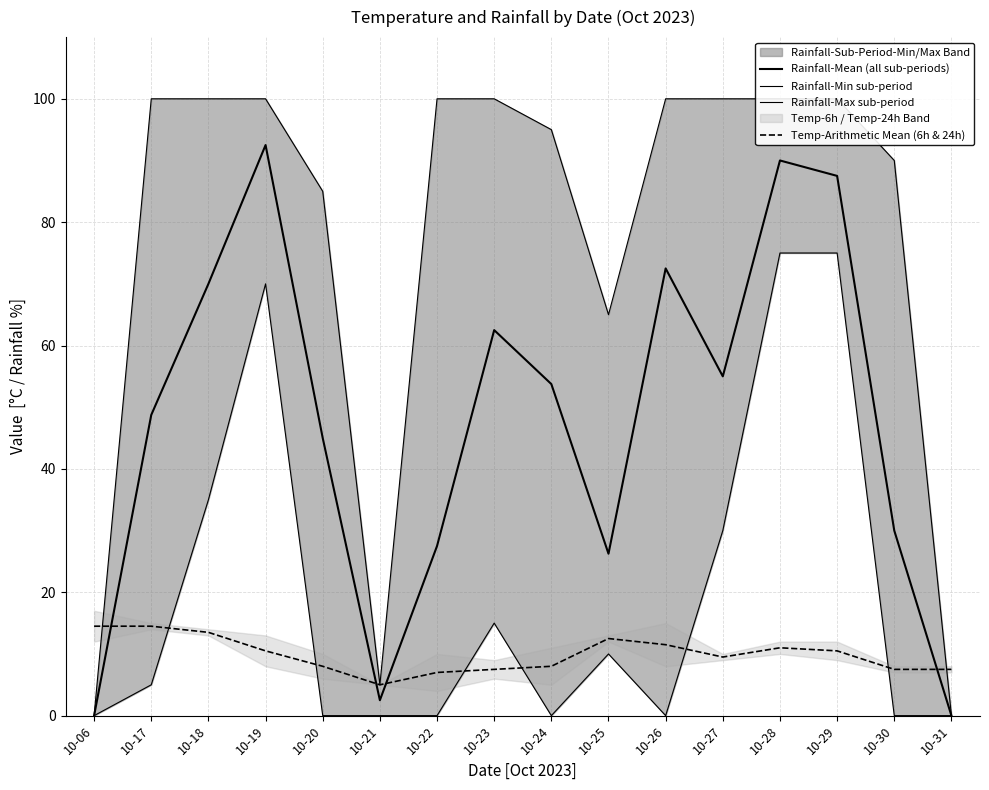

How many lines are shown in the chart?

4